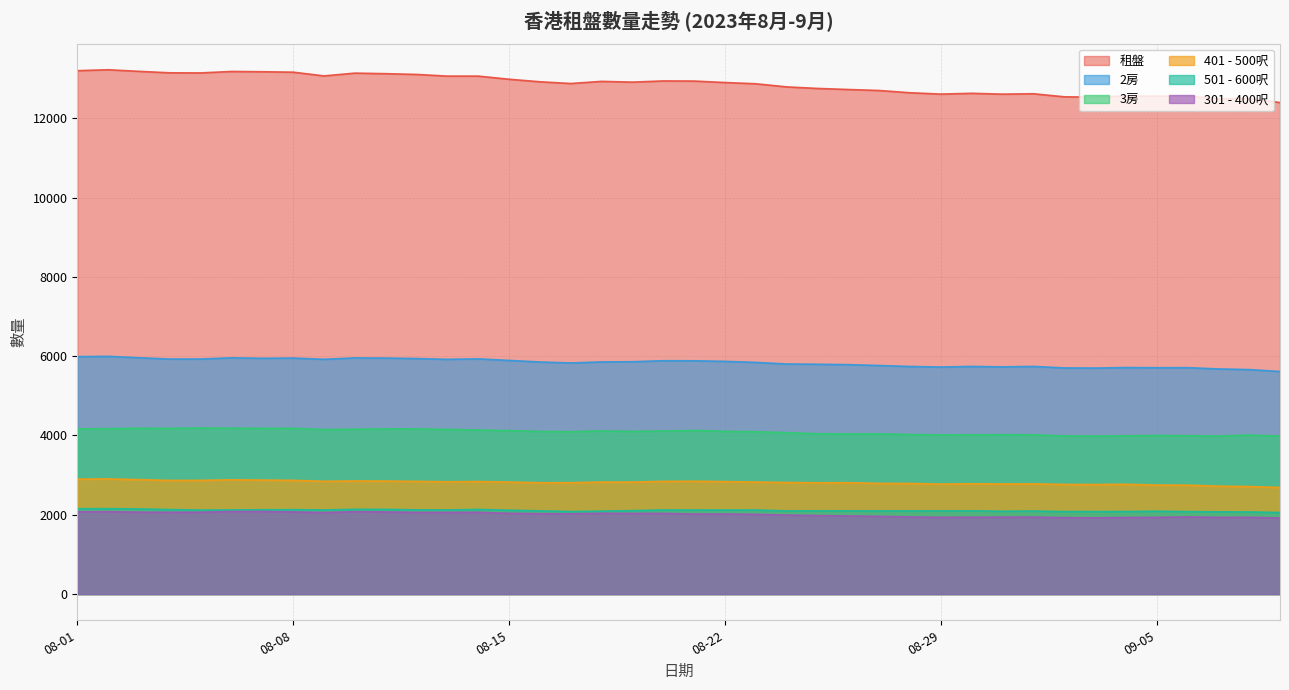

Rank the series by their maximum value, from lowest to highest.

301 - 400呎, 501 - 600呎, 401 - 500呎, 3房, 2房, 租盤